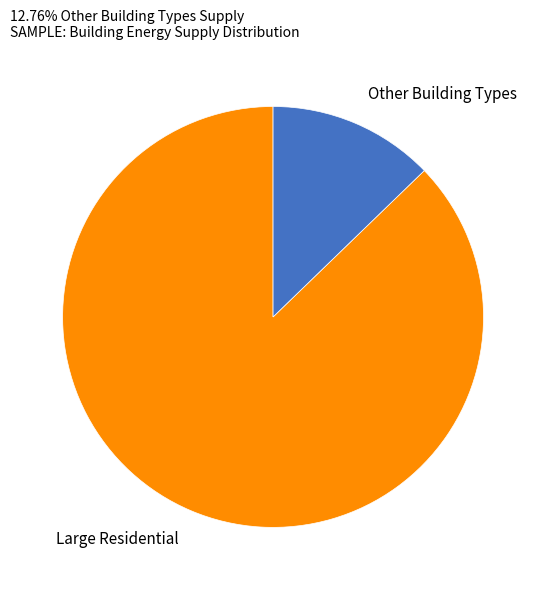

Is there a majority slice in this chart?

Yes